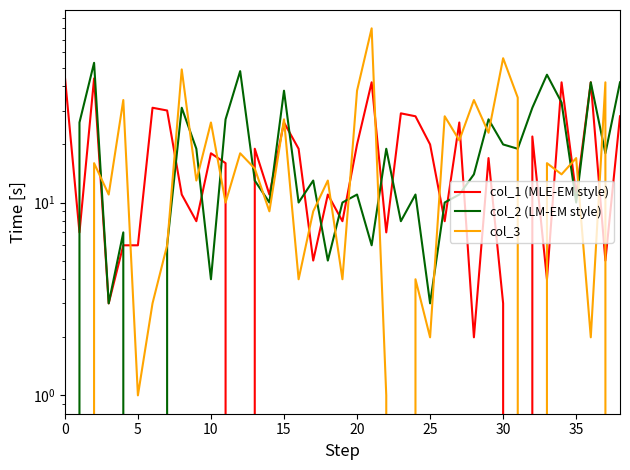

How many lines are shown in the chart?

3